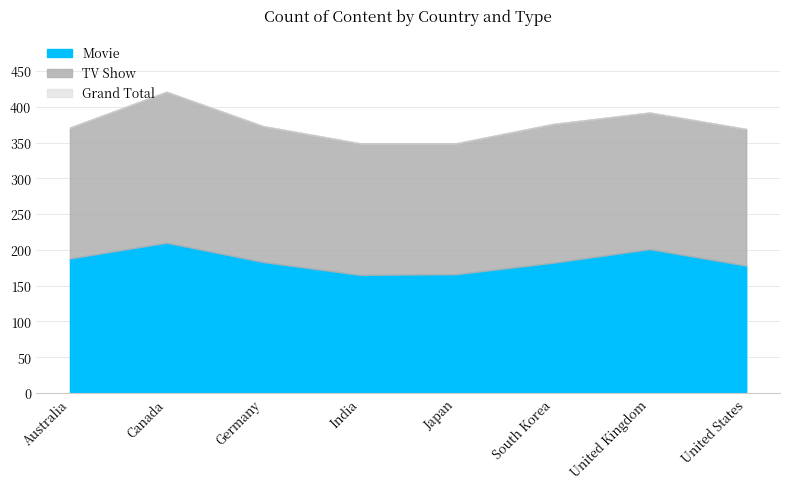

True or false: Grand Total has more than 1 points higher than both neighbors.

True